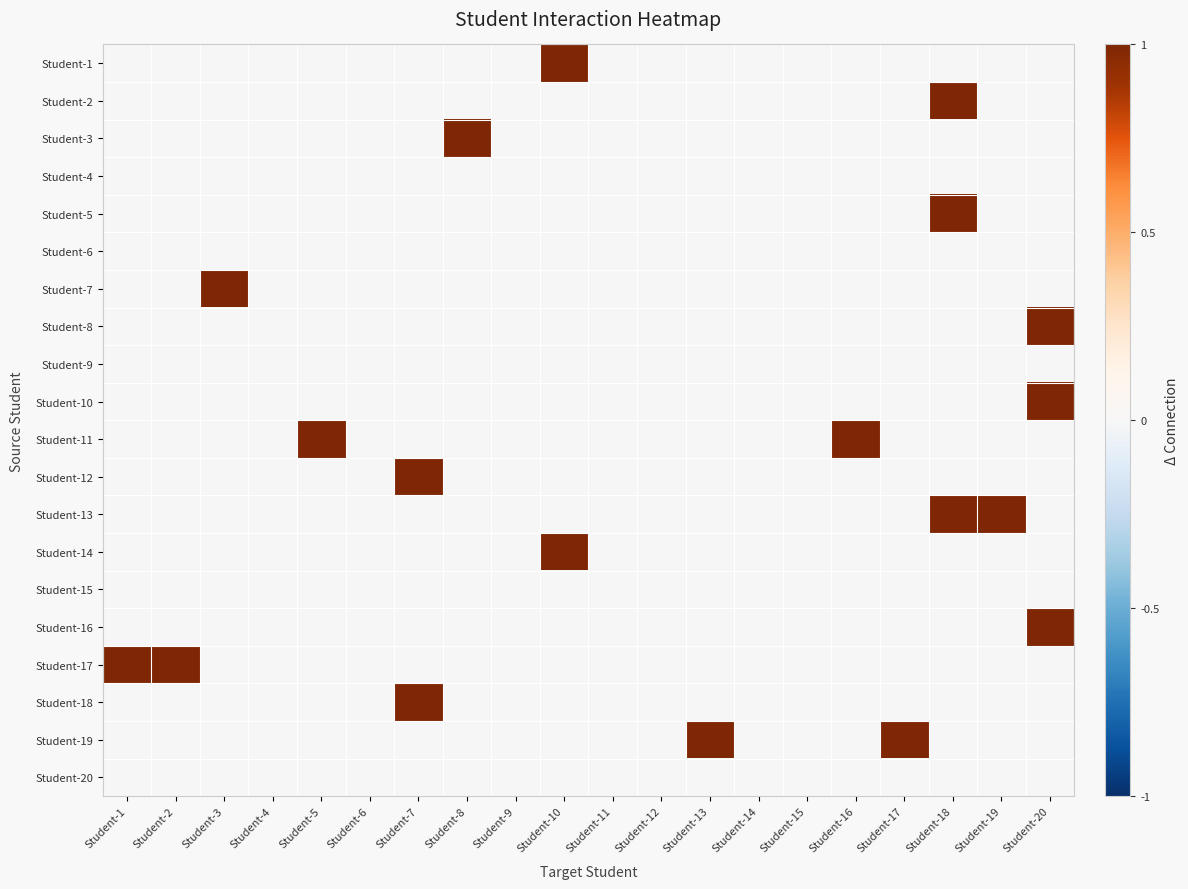

Count the number of data series in this chart.

20